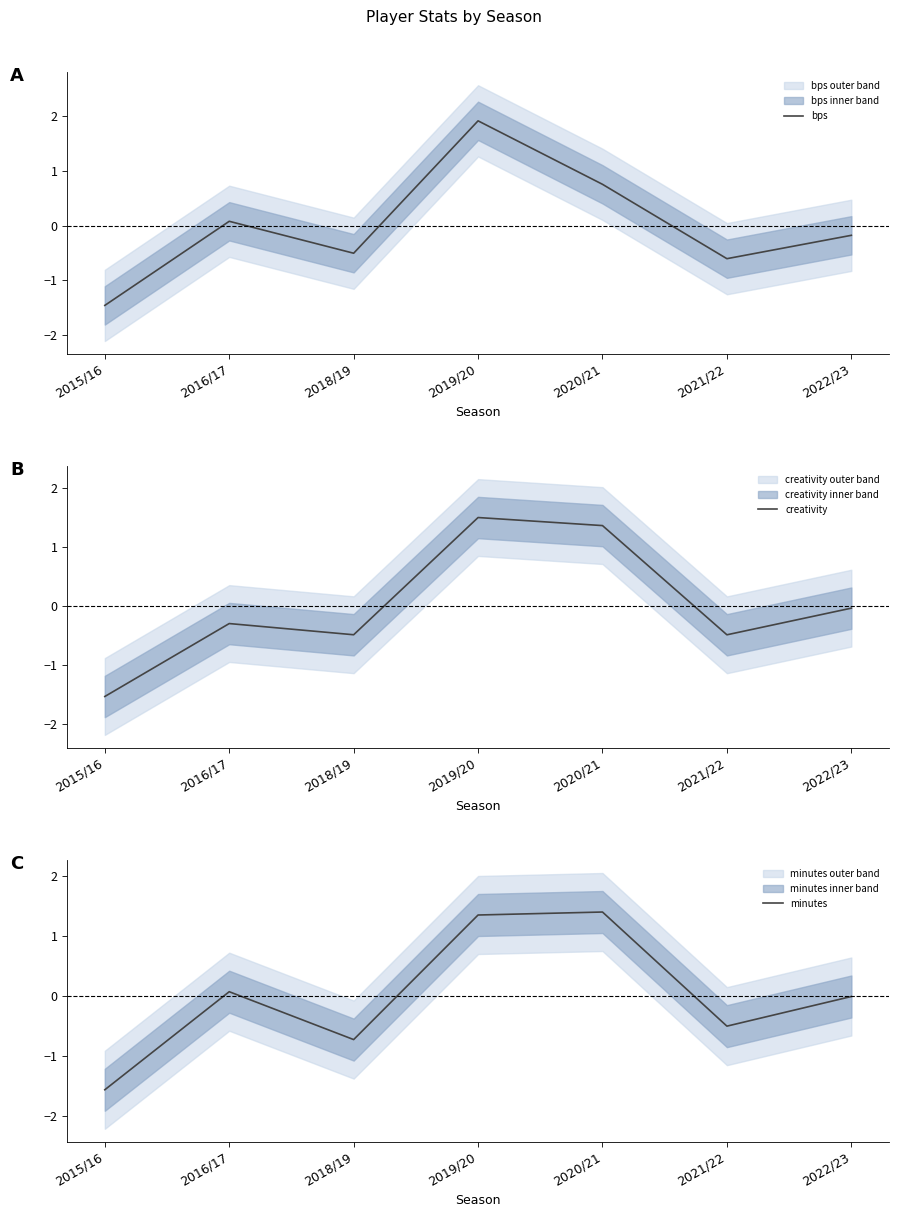

What is the difference between the bps values at 2016/17 and 2018/19?

0.6